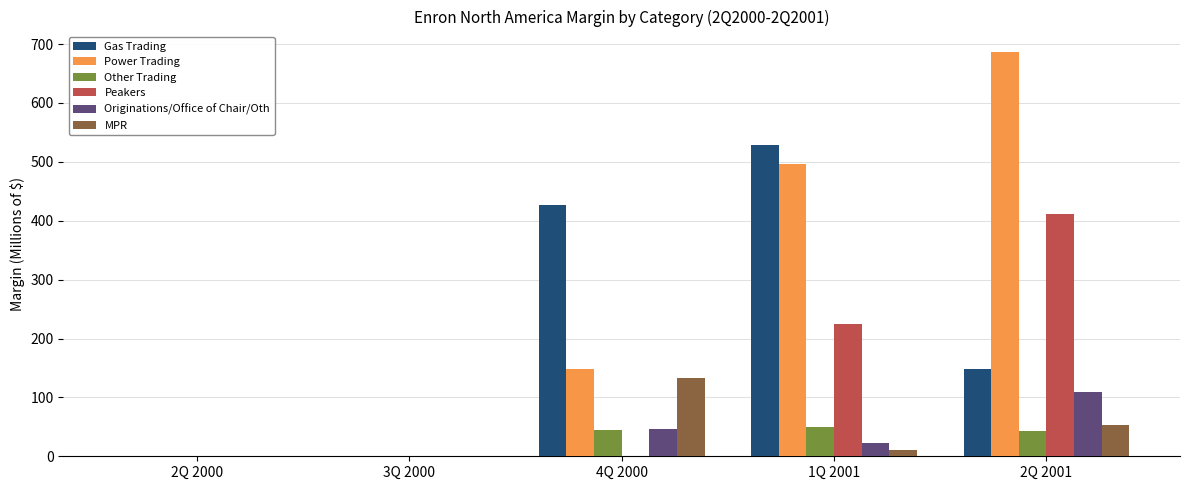

Which series has the largest total across all categories?

Power Trading